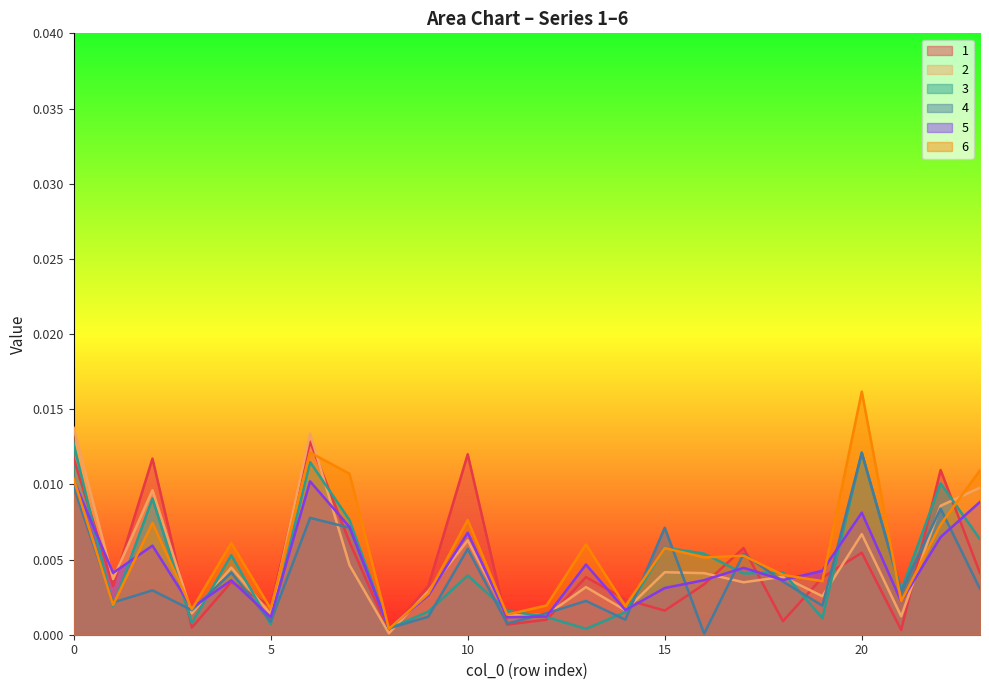

Count the number of data series in this chart.

6